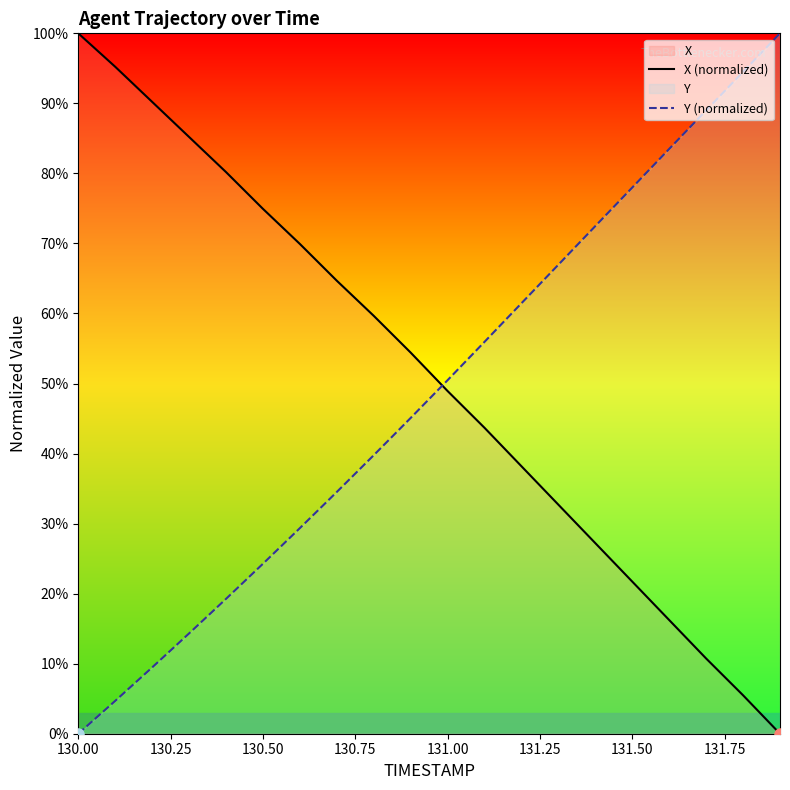

After their last crossing, which series has the higher values: Y (normalized) or X (normalized)?

Y (normalized)